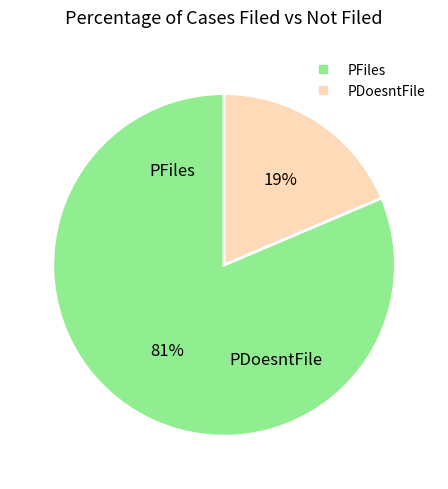

To the nearest percent, what is the average slice percentage?

50%